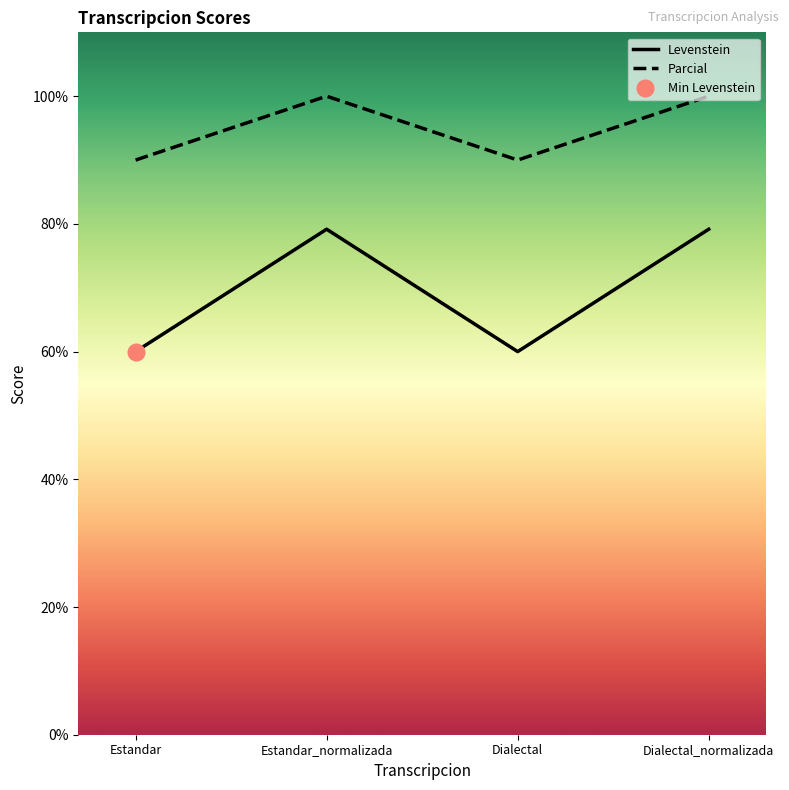

What is the minimum value shown in the chart?

60.0